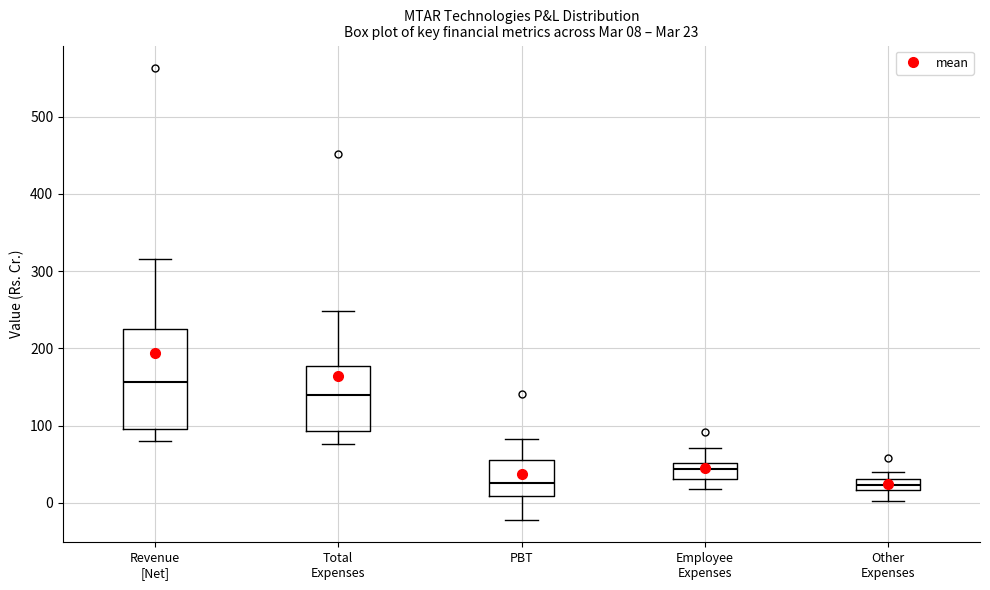

Which box is the tallest, from its lower edge to its upper edge?

Revenue [Net]